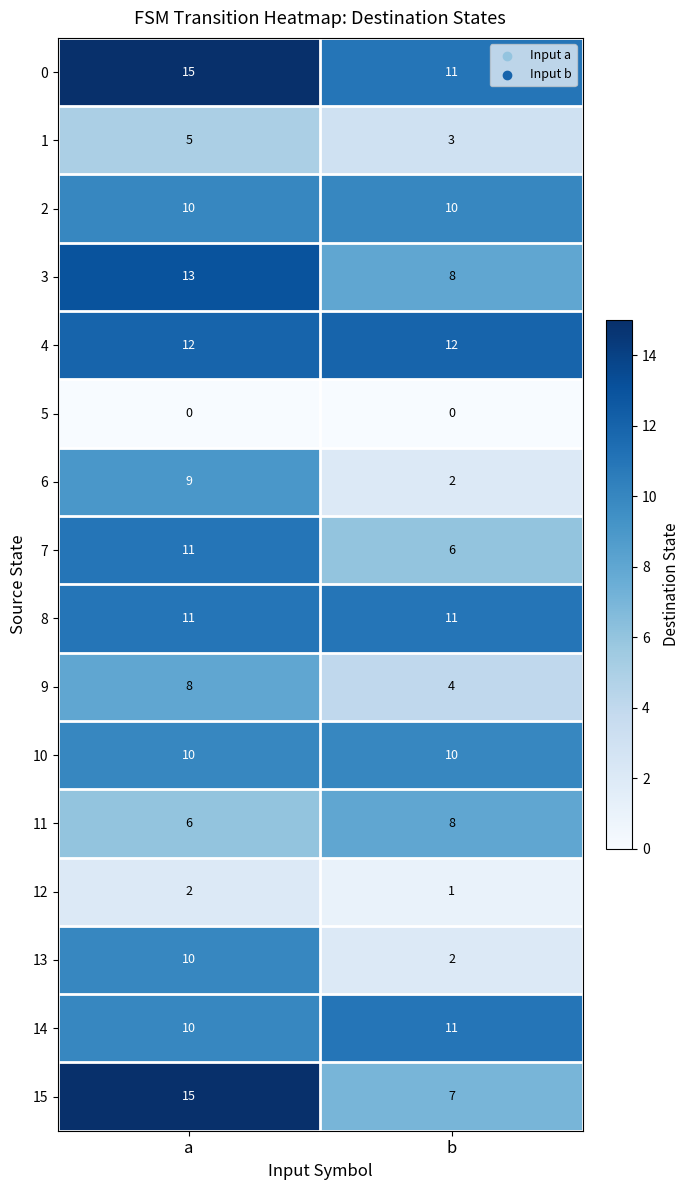

At how many categories does at least one series exceed 0?

2